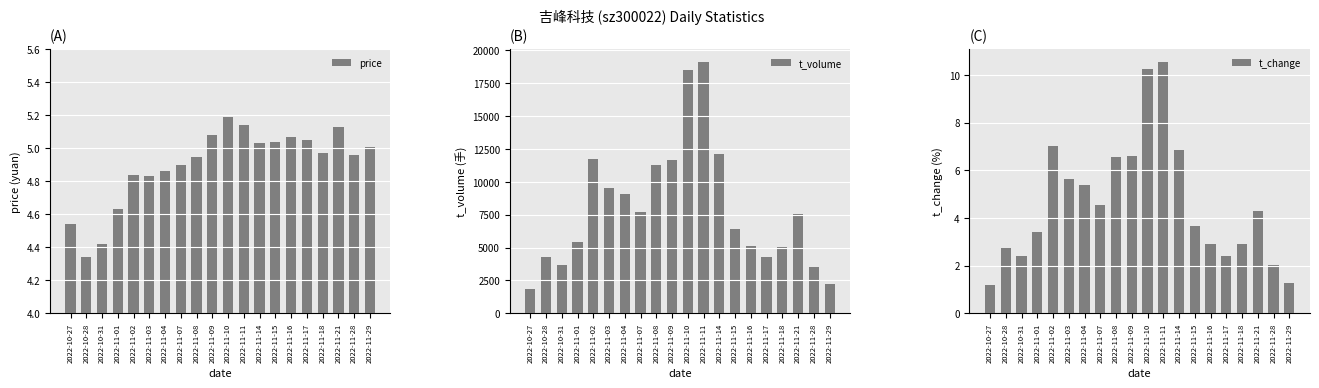

What is the label of the 20th bar from the right?

2022-10-27